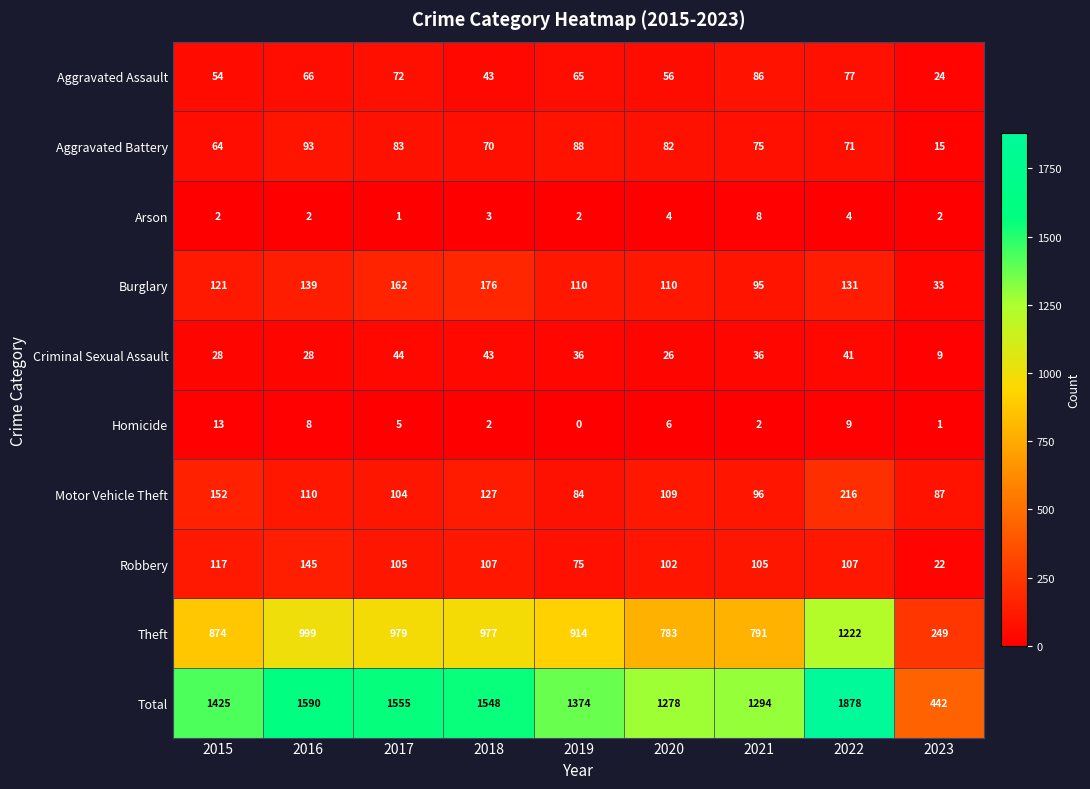

Between 2018 and 2019, which series saw the biggest shift?

Total